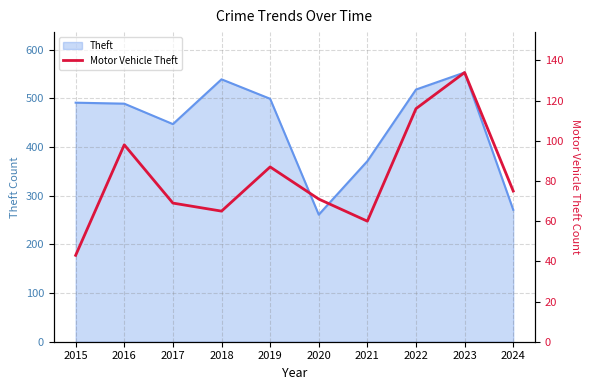

Reading right to left, transcribe all the data shown in this chart.

75	134	116	60	71	87	65	69	98	43